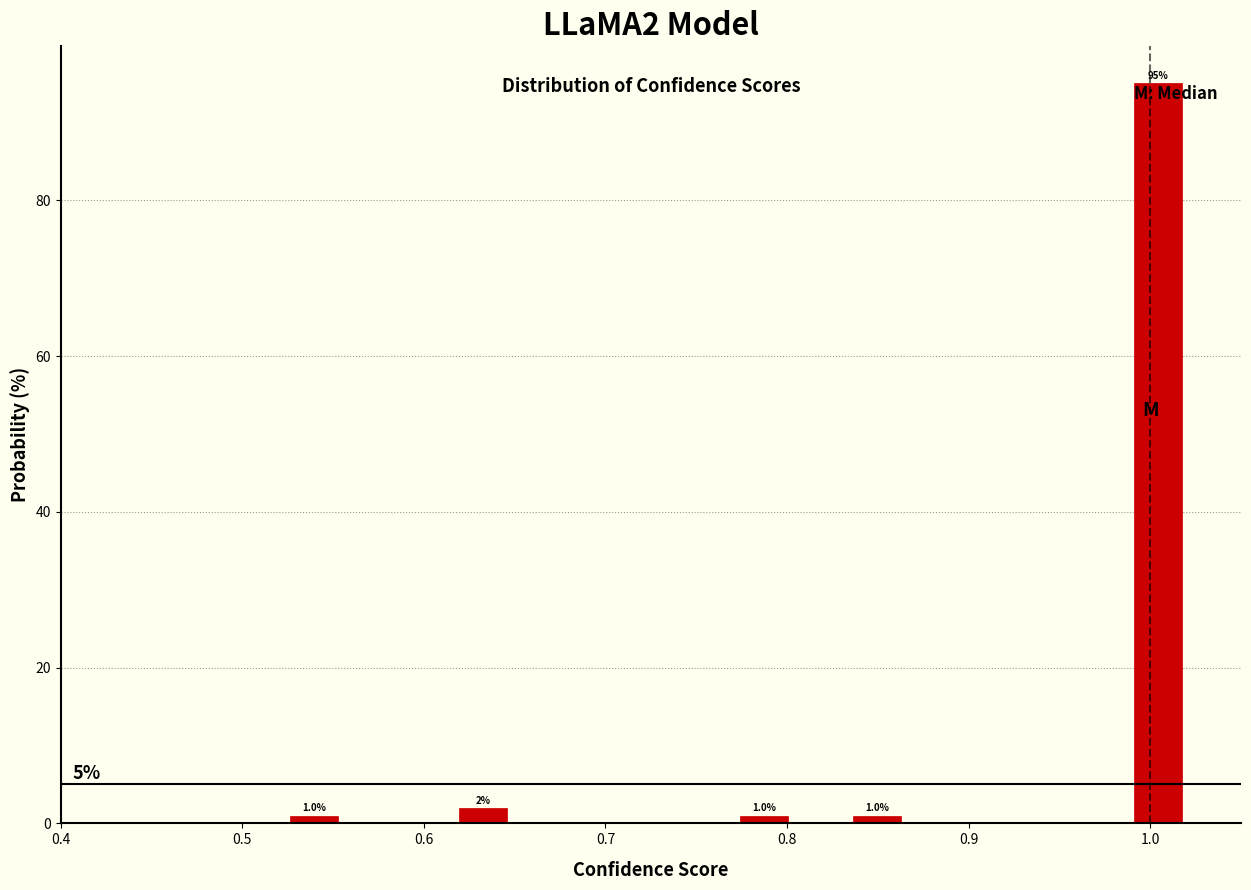

Around what value on the x-axis is the tallest bar? Give the approximate position of its centre, as read against the axis.

1.00